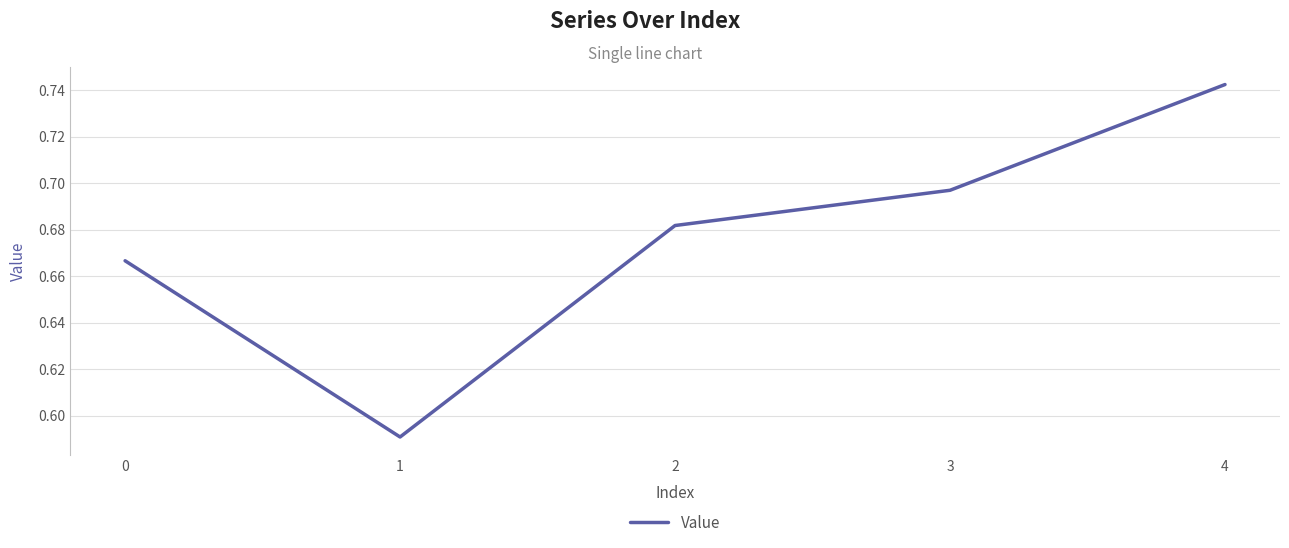

How many interior local valleys (lower than both neighbors) does the data have?

1